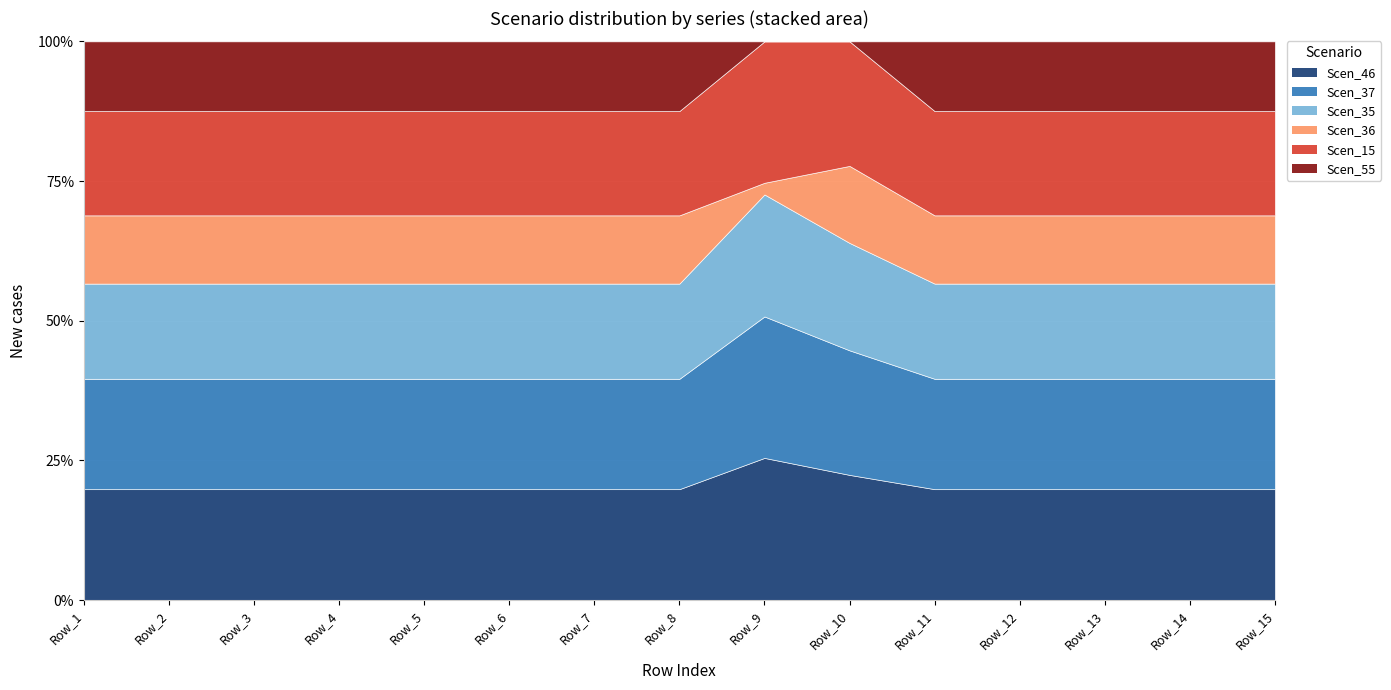

Is the value of Scen_35 at Row_11 greater than the value of Scen_55 at Row_15?

Yes